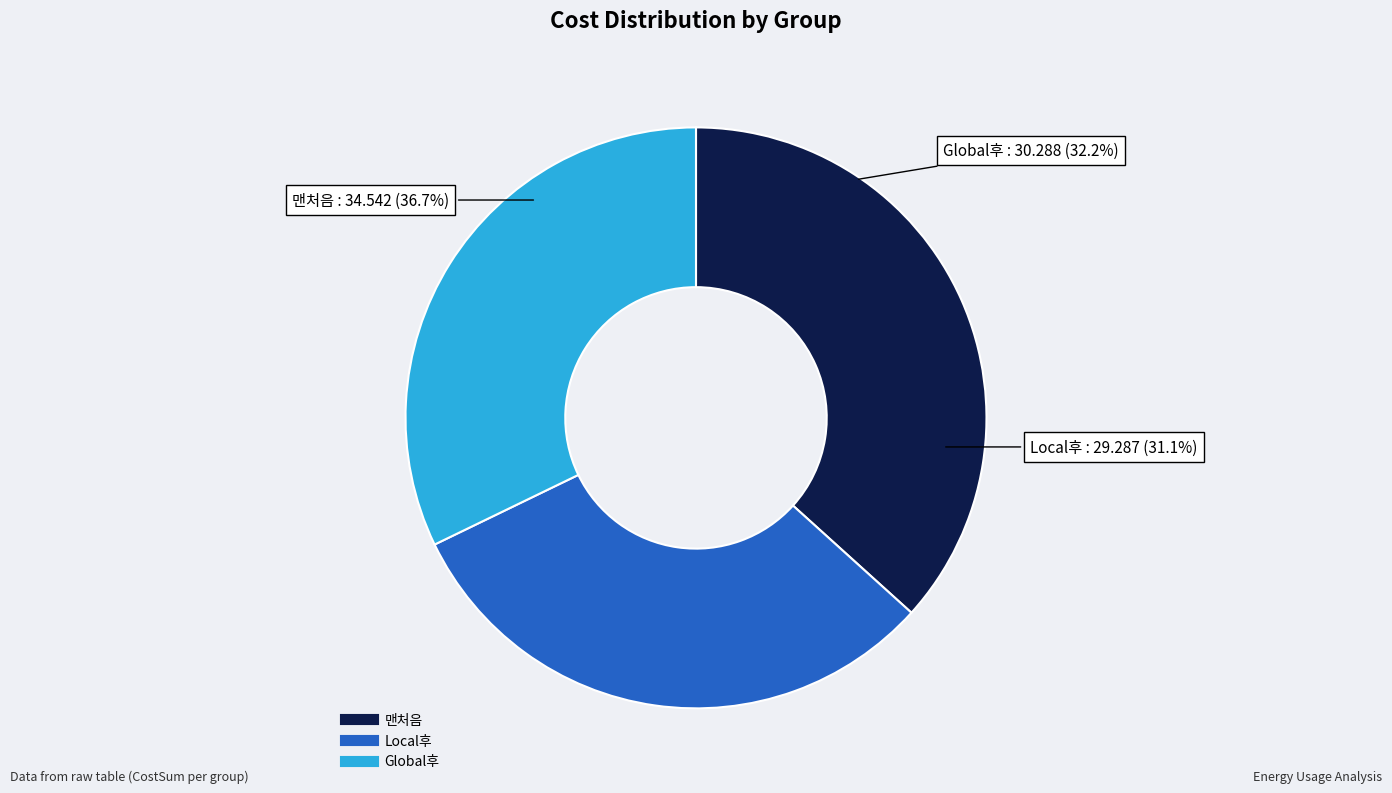

True or false: 맨처음 accounts for 37% of the total.

True